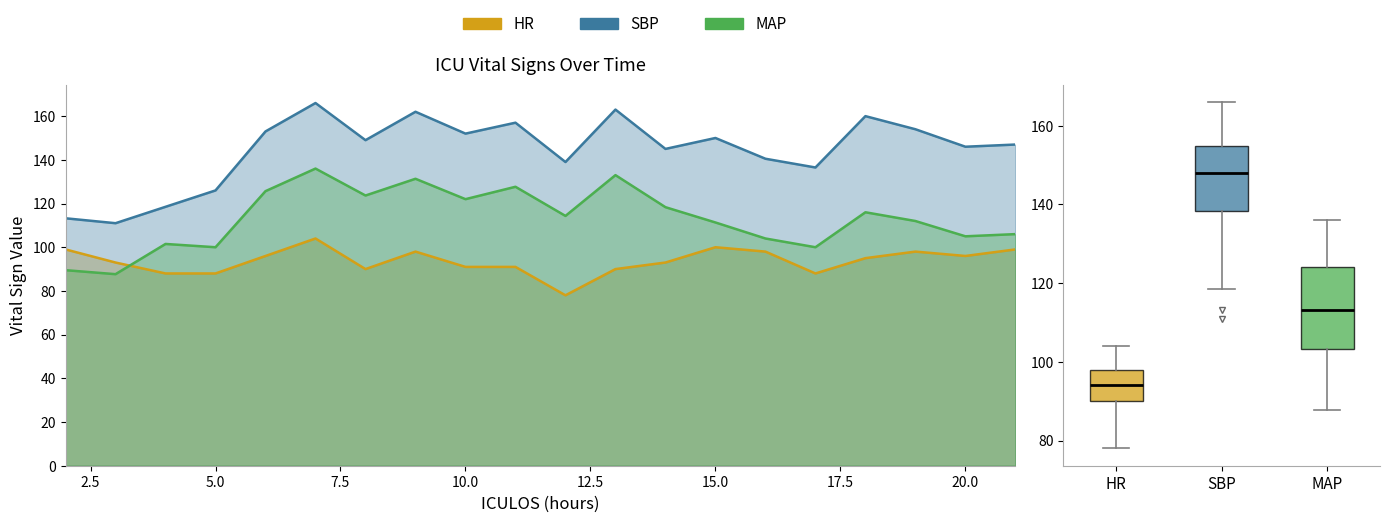

True or false: SBP and HR intersect in this chart.

False